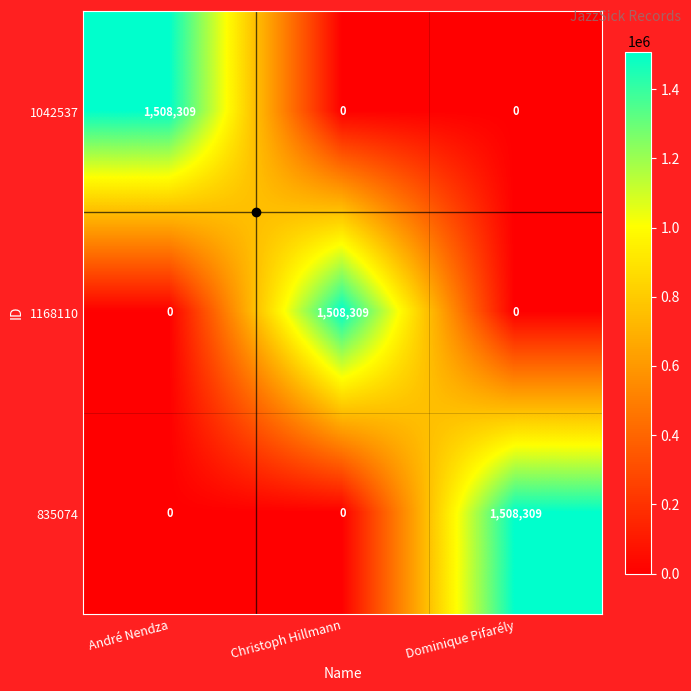

What is the average value of the 835074 series?

502770